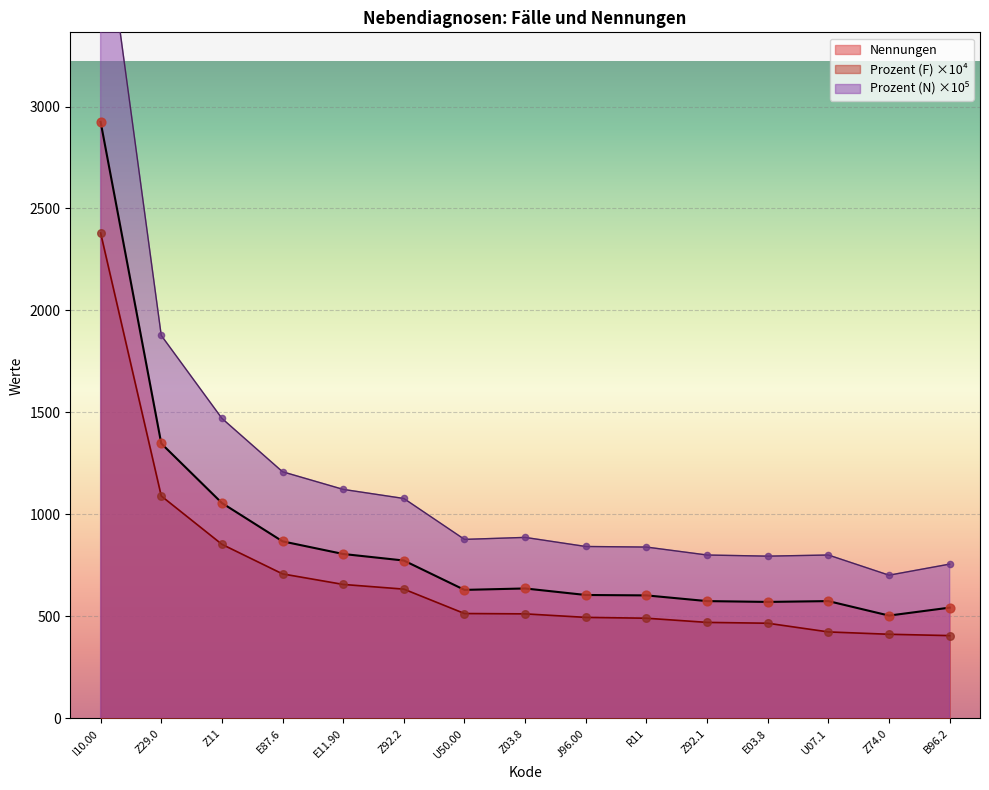

At how many categories does at least one series exceed 3995?

1